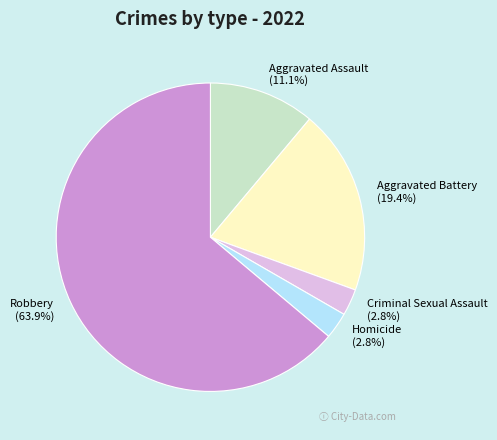

Which slice is the largest?

Robbery